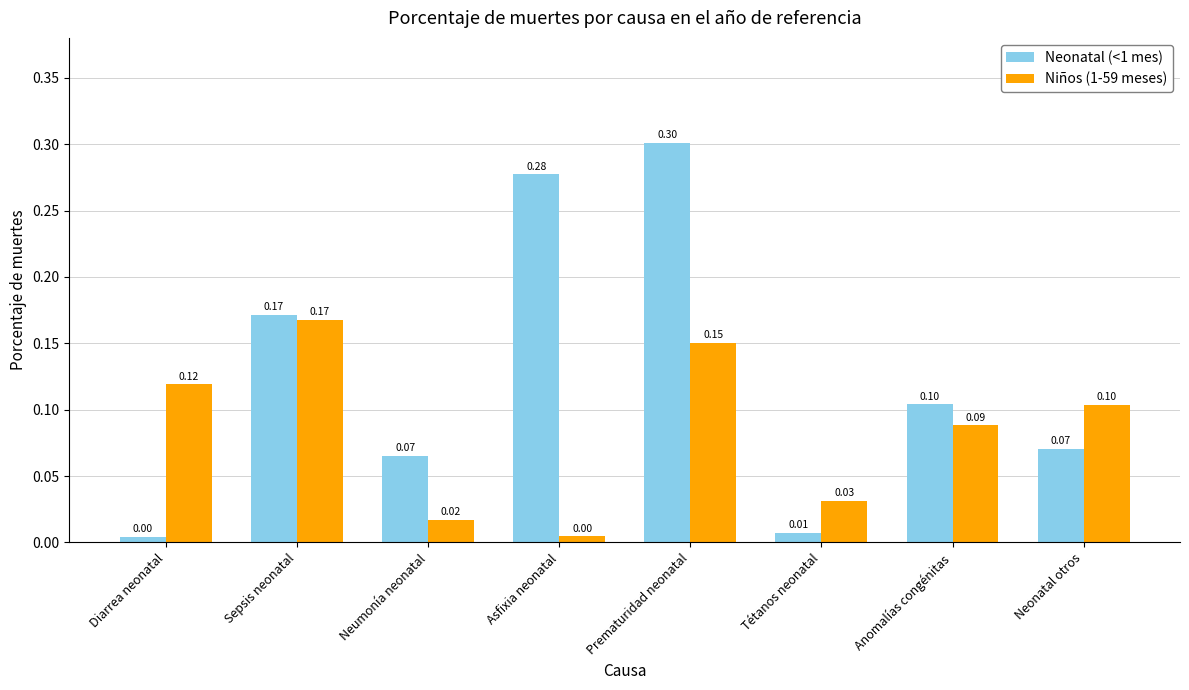

Which series changed the most between Sepsis neonatal and Tétanos neonatal?

Neonatal (<1 mes)